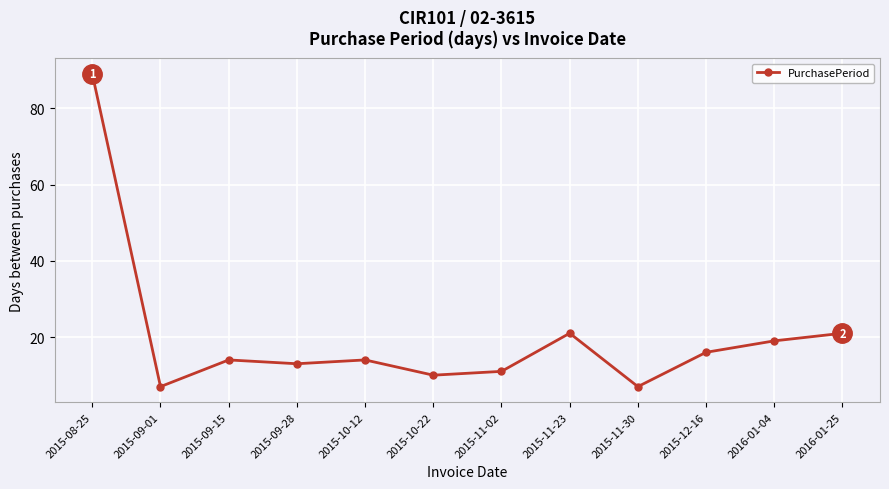

The chart shows a value of 2 at 2015-10-22. True or false?

False